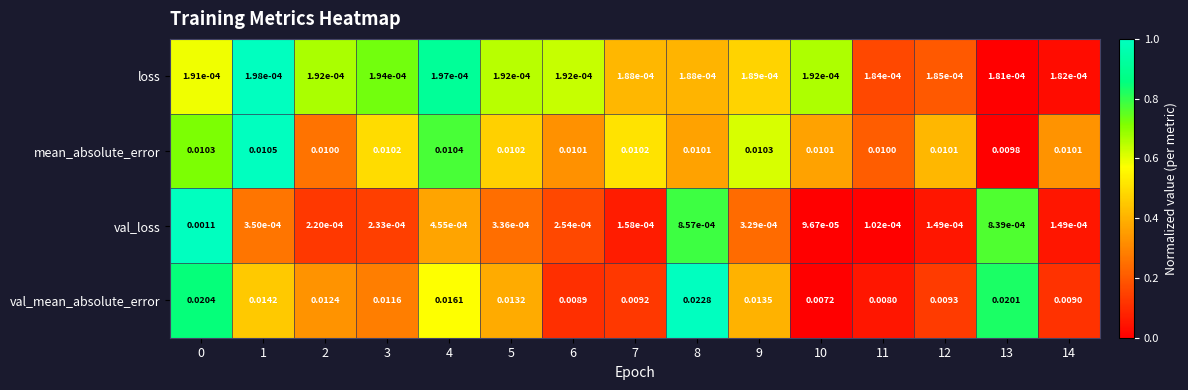

How many data points does each series have?

15